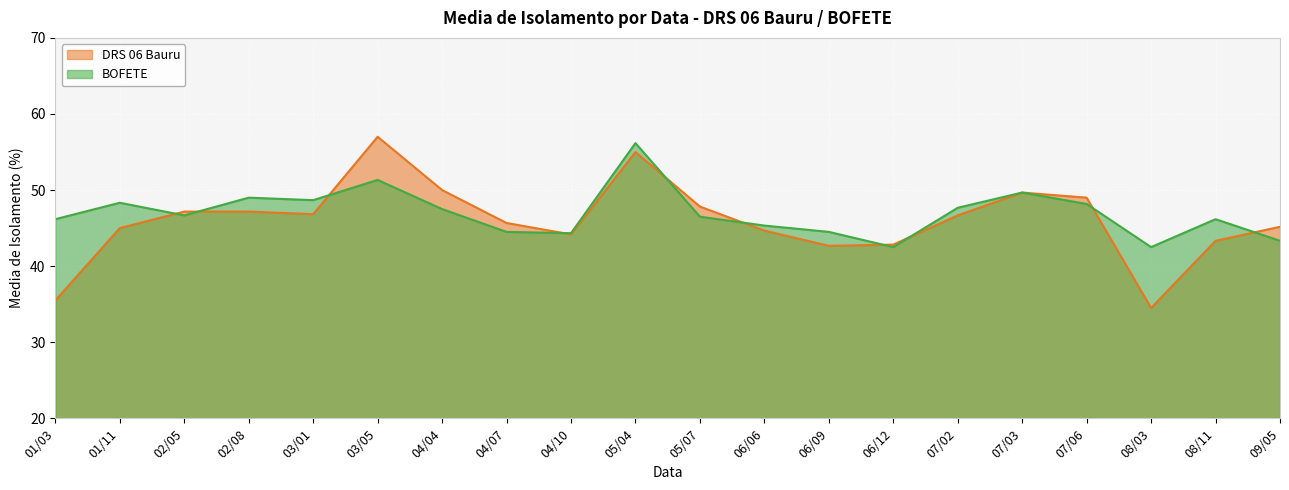

What are all the series names shown in the legend?

DRS 06 Bauru, BOFETE